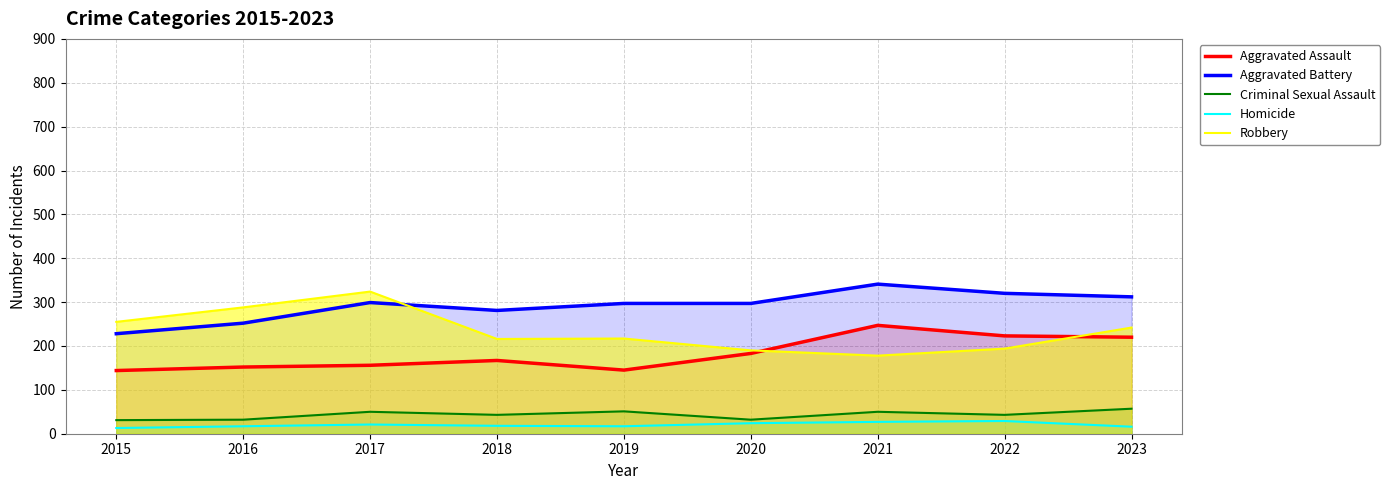

What is the difference between the Homicide values at 2016 and 2022?

12